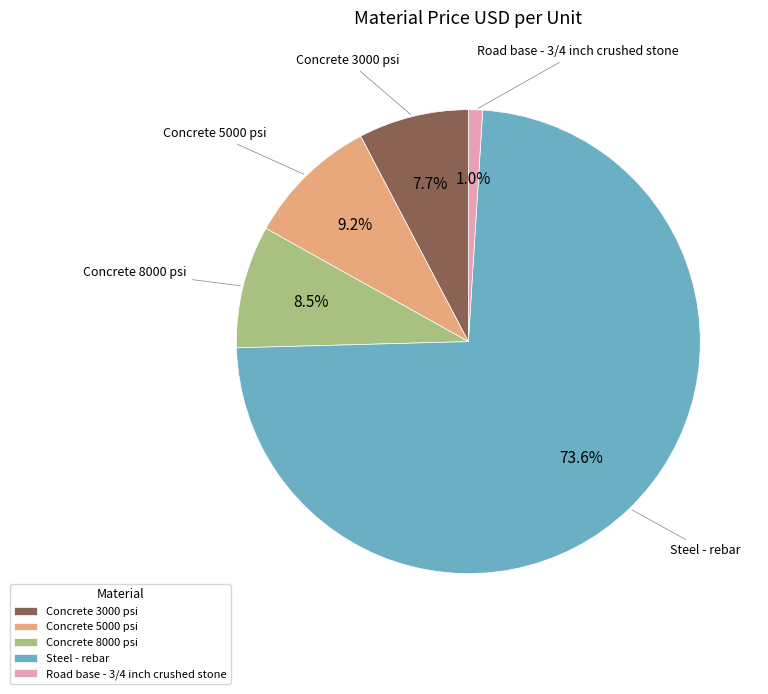

To the nearest percent, what is the difference between the Road base - 3/4 inch crushed stone and Steel - rebar slice percentages?

73%